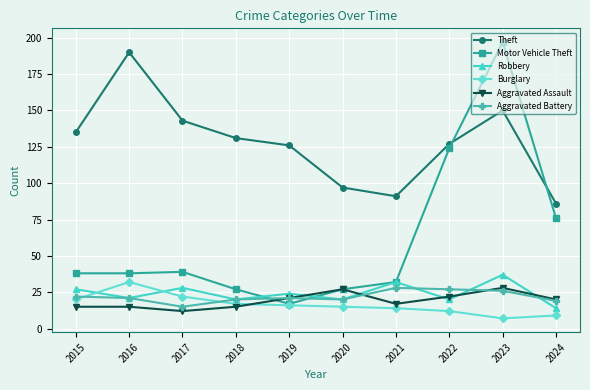

How many data points in Theft are less than 131?

5